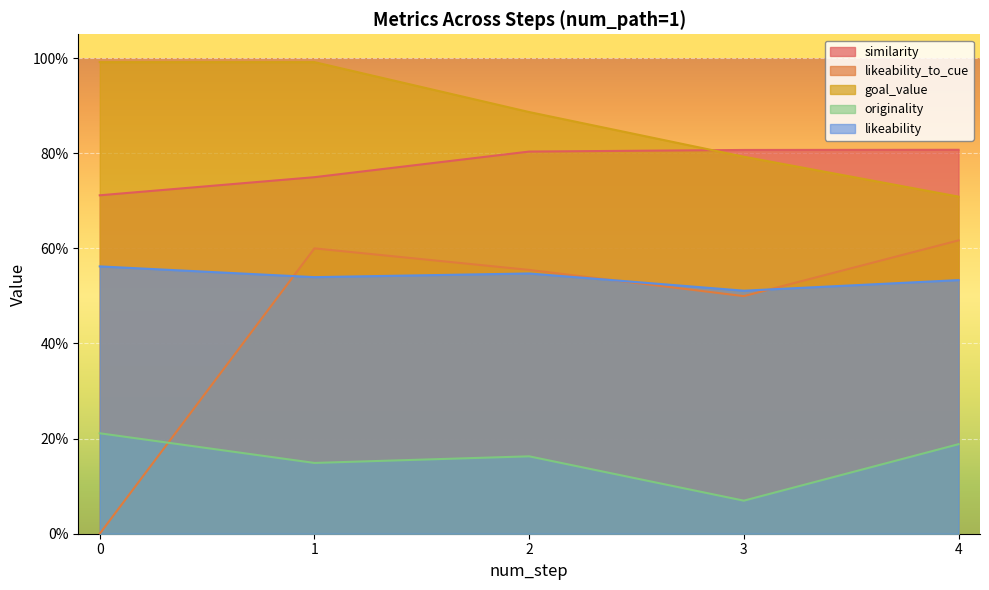

Which has a higher value, 3 or 4?

4